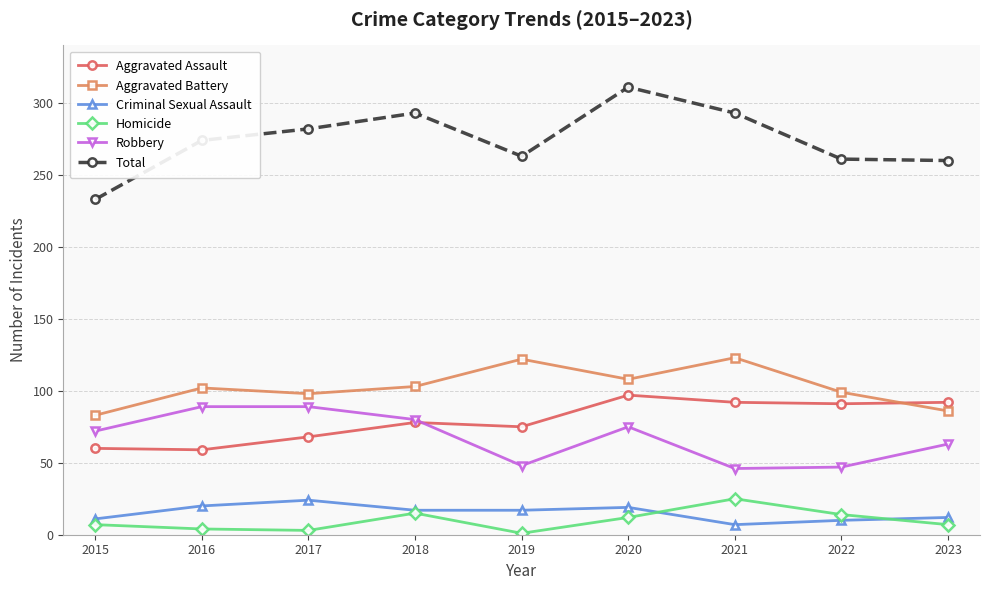

What is the difference between the Homicide values at 2019 and 2018?

14